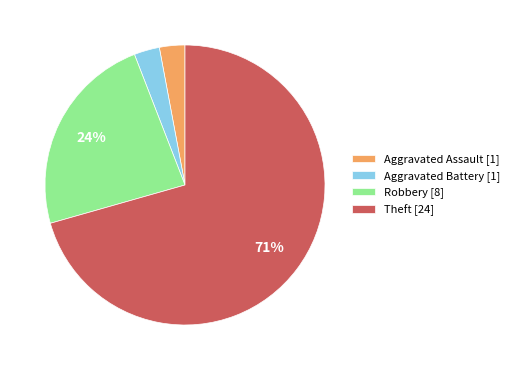

Does Aggravated Battery represent more than half of the total?

No